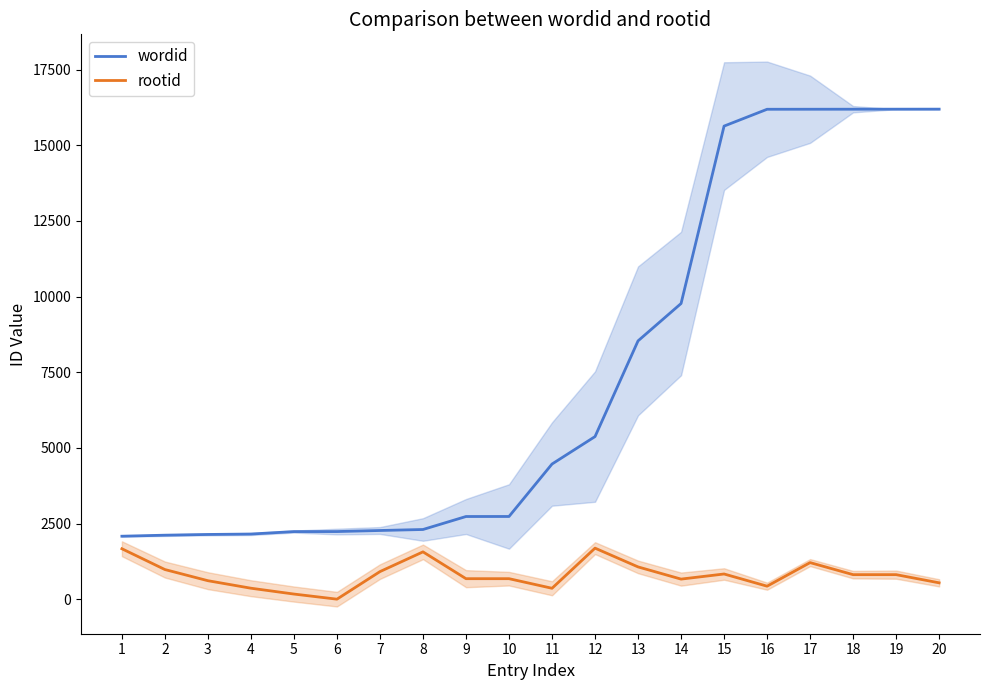

How many values in the rootid series exceed 815?

8